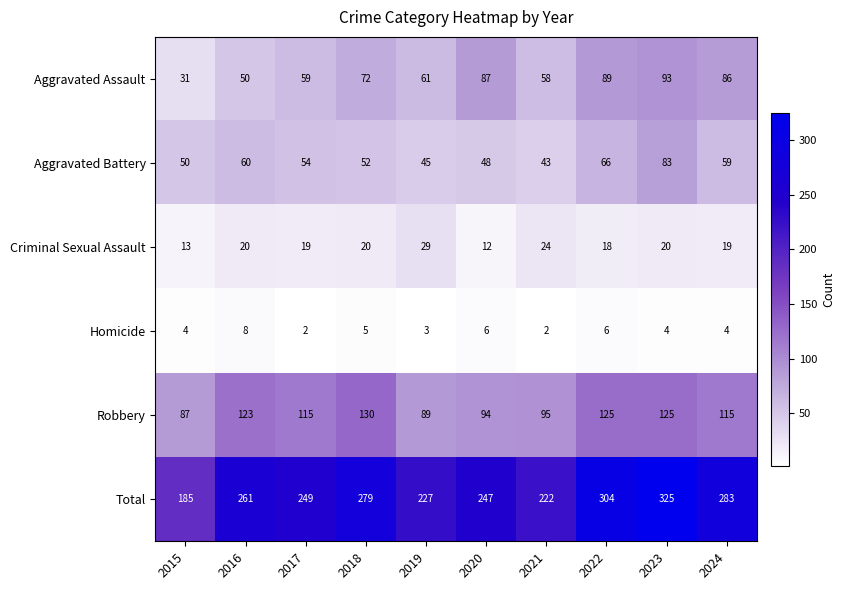

What is the sum of the Aggravated Assault values at 2019 and 2023?

154